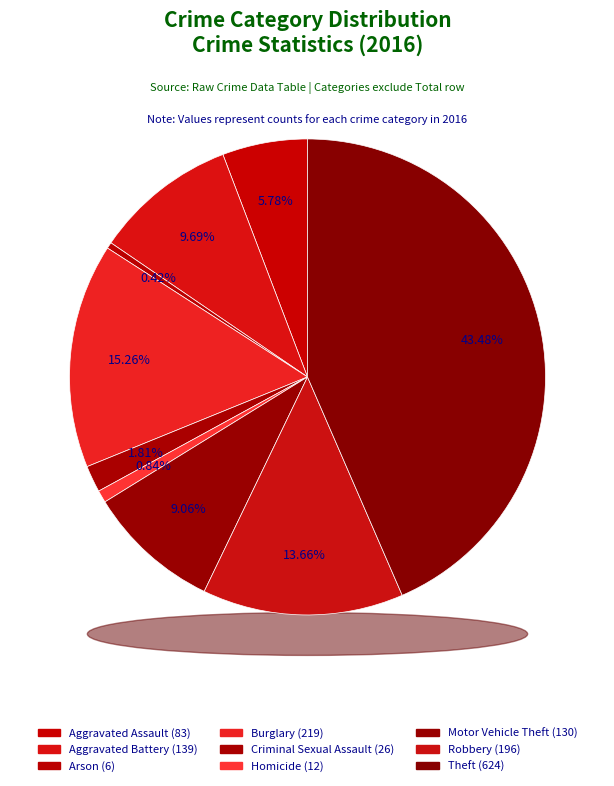

Count the number of slices in the pie.

9